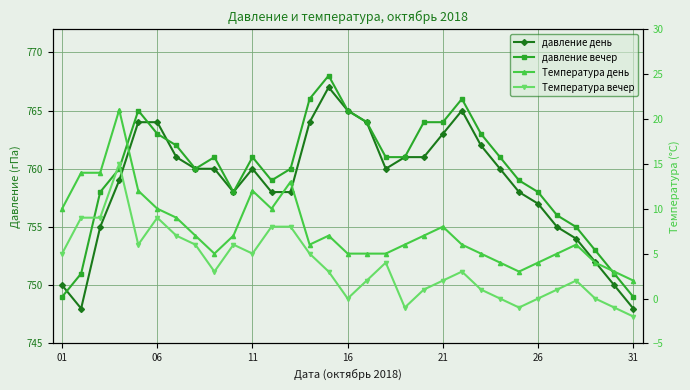

True or false: давление день has a value of 1264 at 23.

False